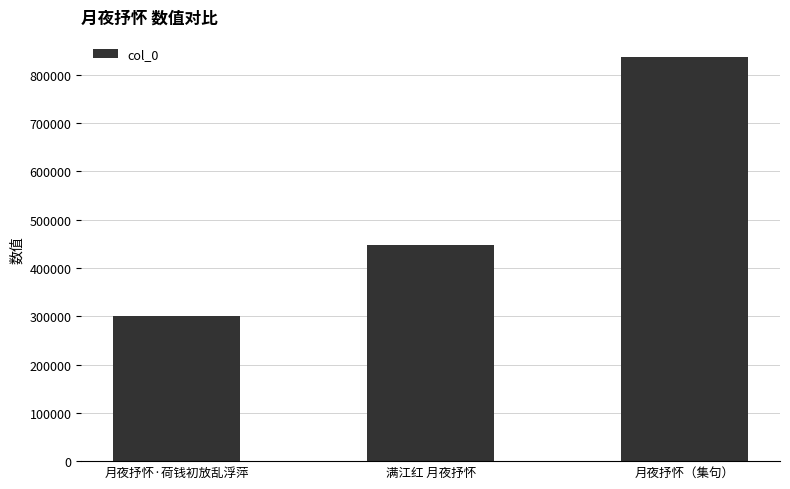

Which label corresponds to the largest value in the chart?

月夜抒怀（集句）